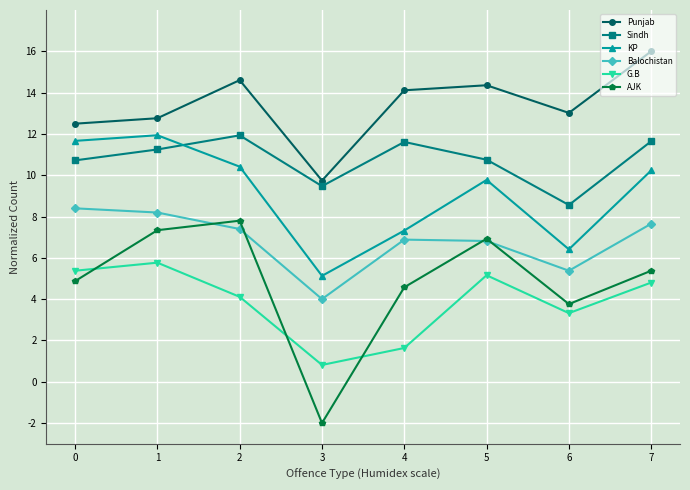

How many values in the AJK series exceed 5?

4